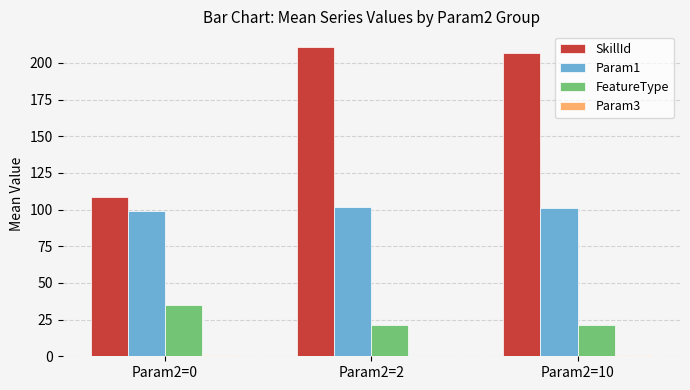

What is the maximum value for SkillId?

211.0